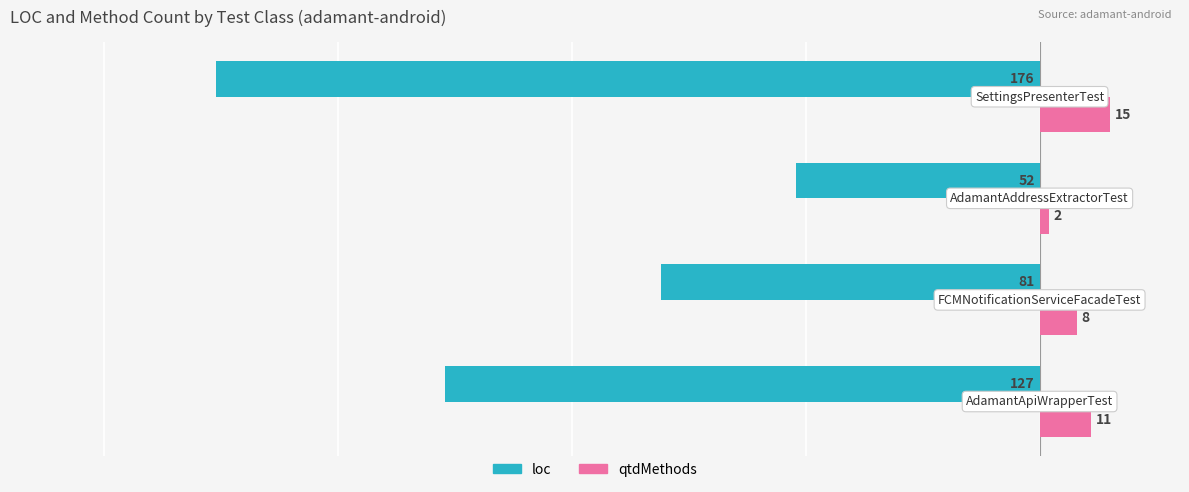

What is the average value of the loc series?

-109